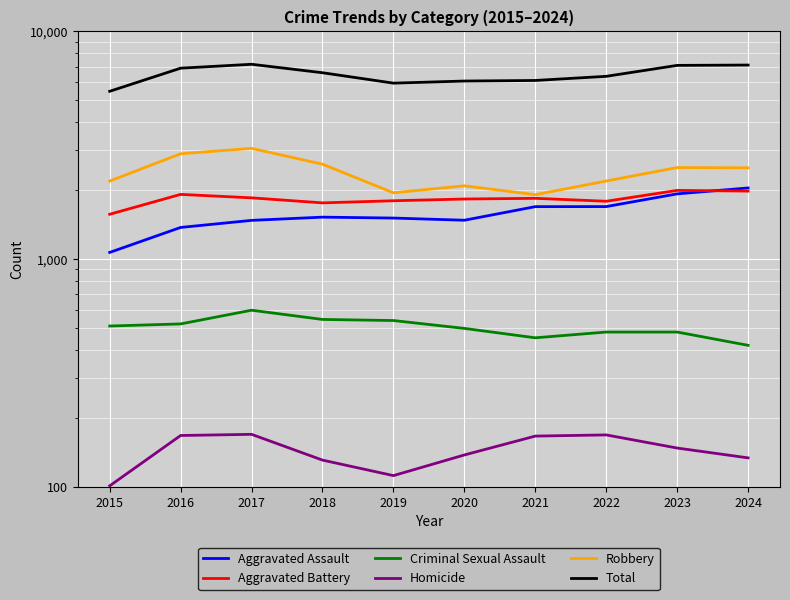

At which label does Aggravated Battery reach its minimum?

2015